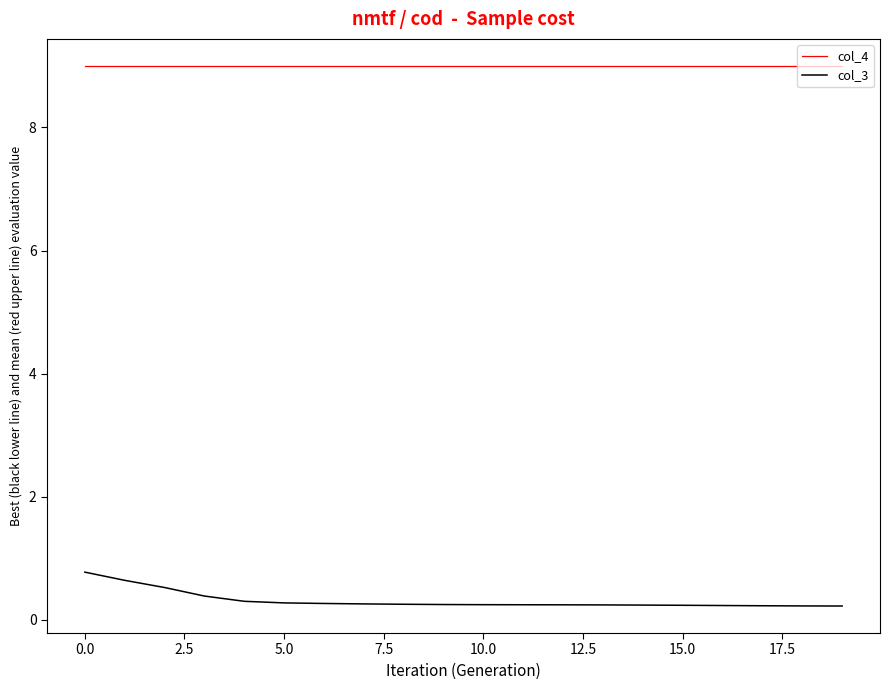

Is this an area chart (filled region under the line)?

No